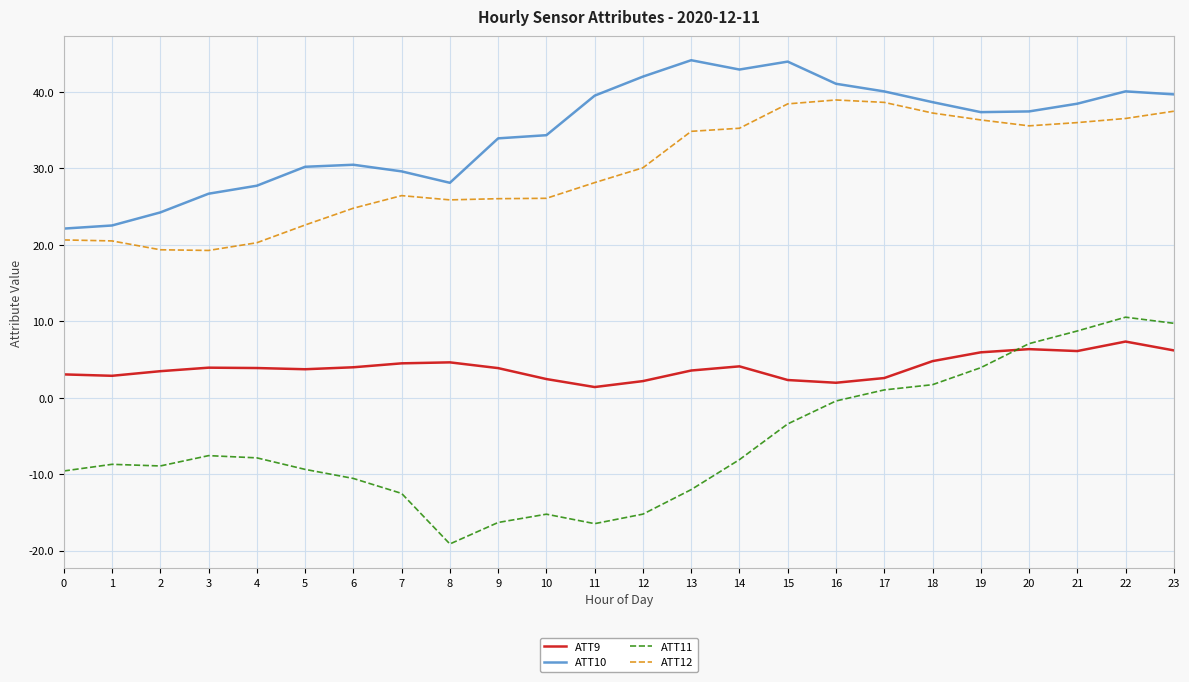

At which label is ATT11 closest to -4?

15